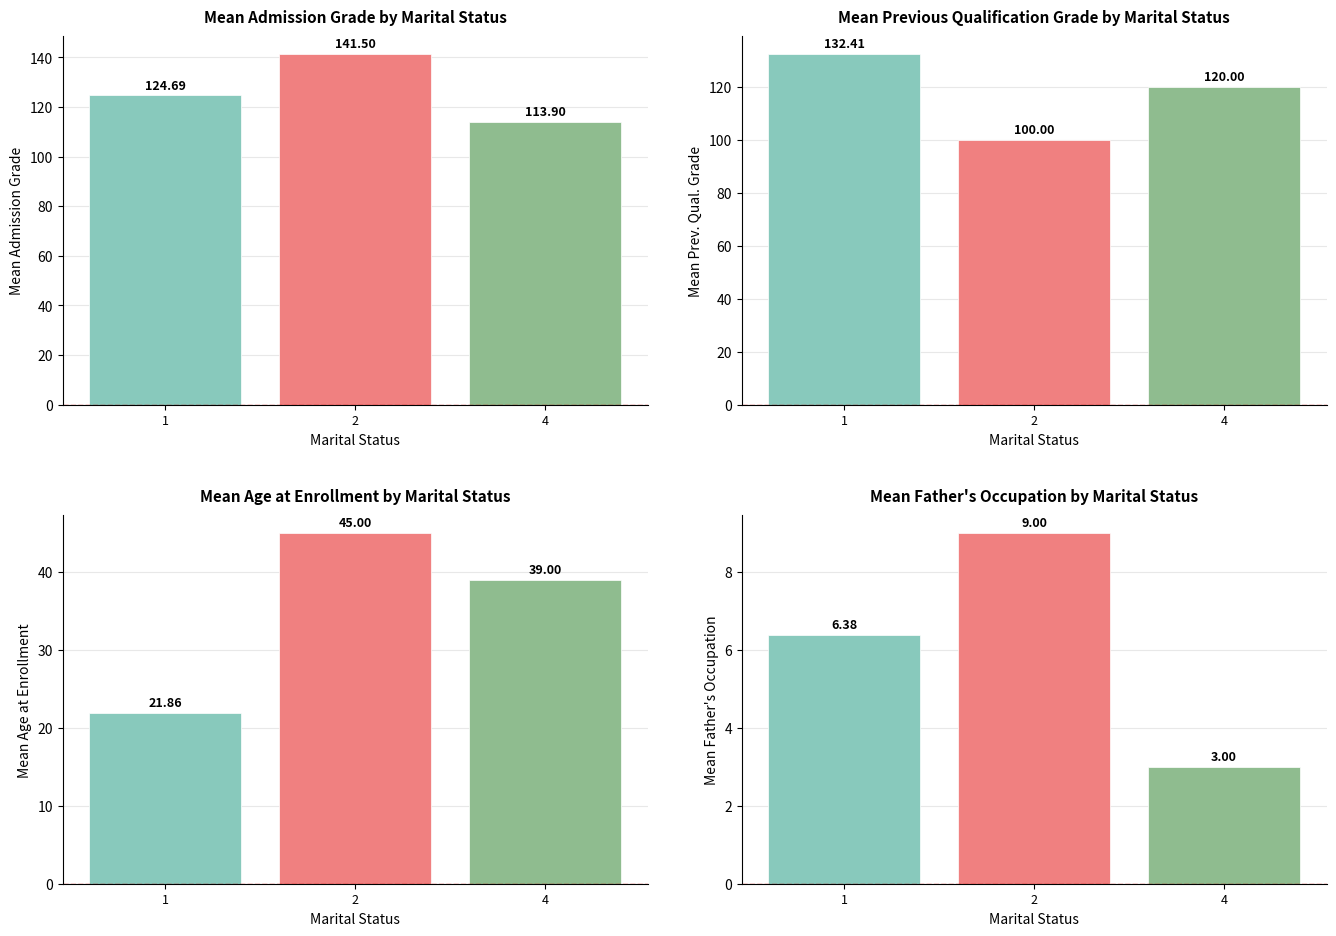

Is it true that Age at enrollment equals 8.6 at 0?

False